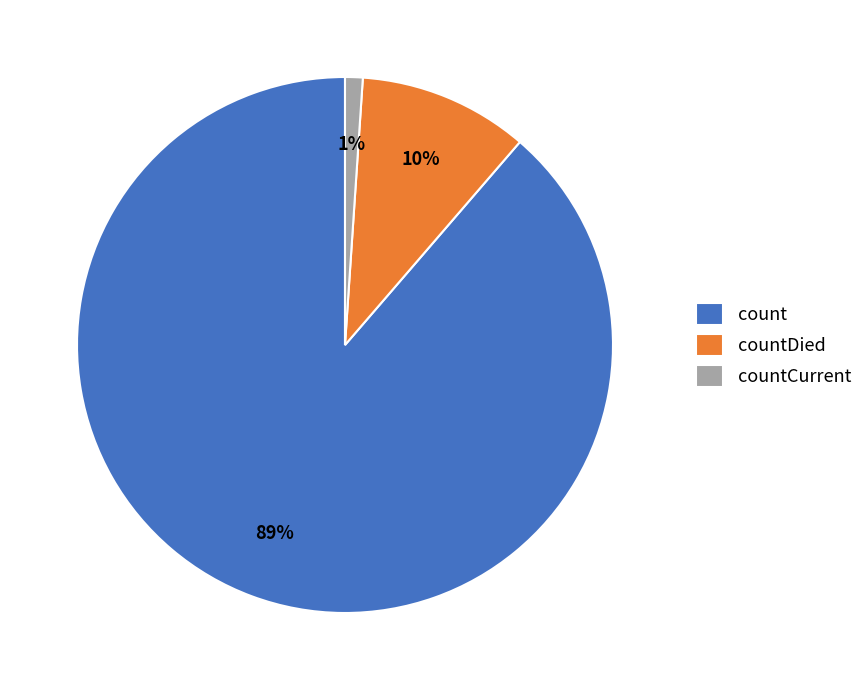

How many slices are in this pie chart?

3